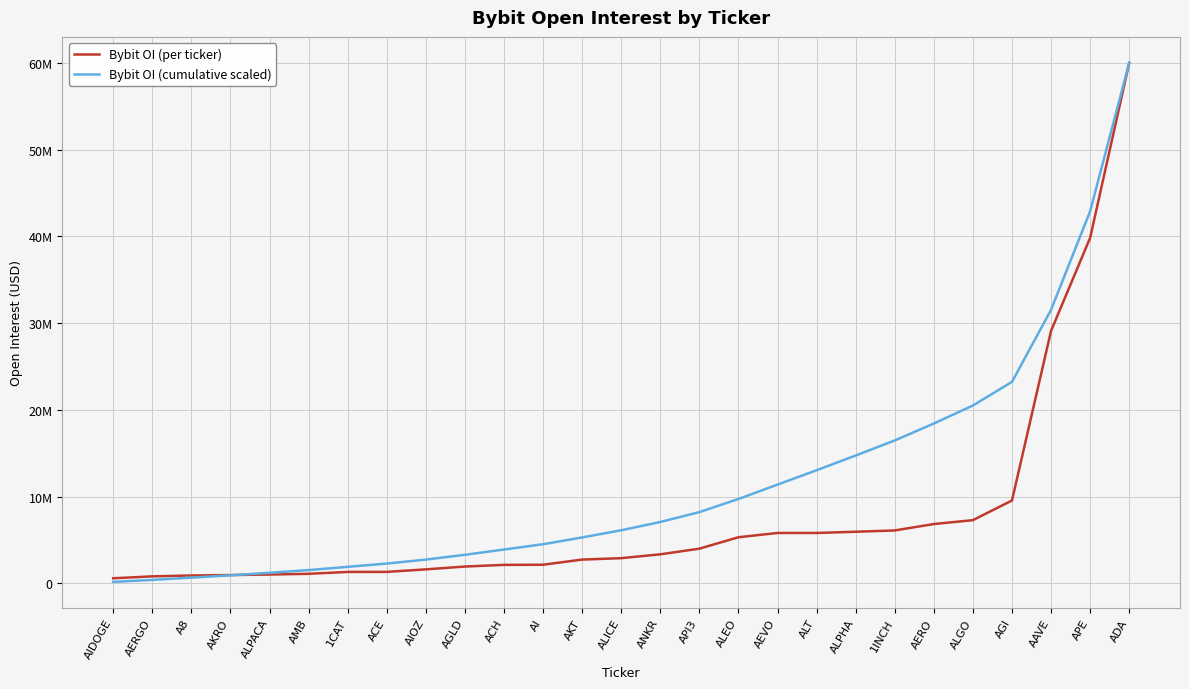

What are all the series names shown in the legend?

Bybit OI (per ticker), Bybit OI (cumulative scaled)